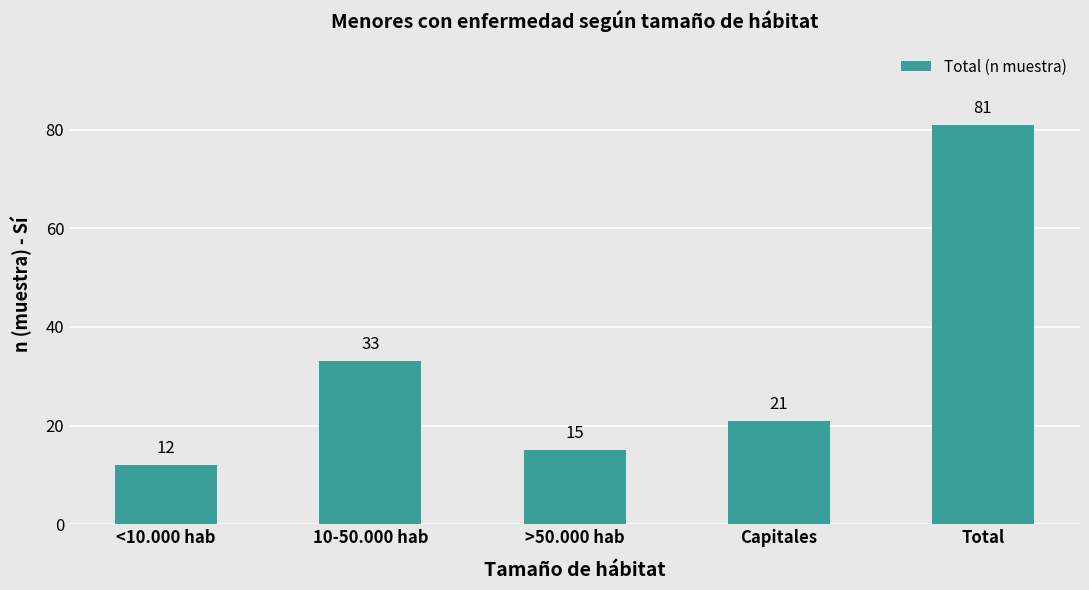

How many distinct data groups are displayed?

1